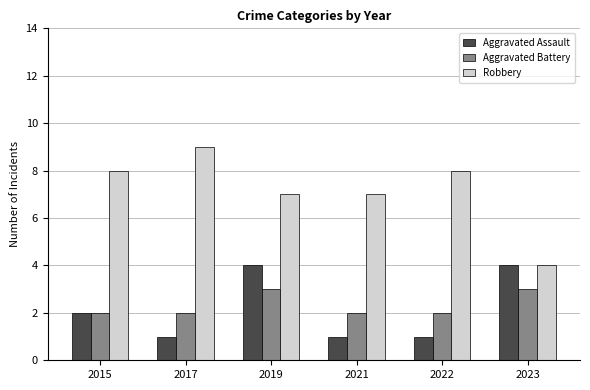

What is the approximate value of Aggravated Assault at 2023?

4